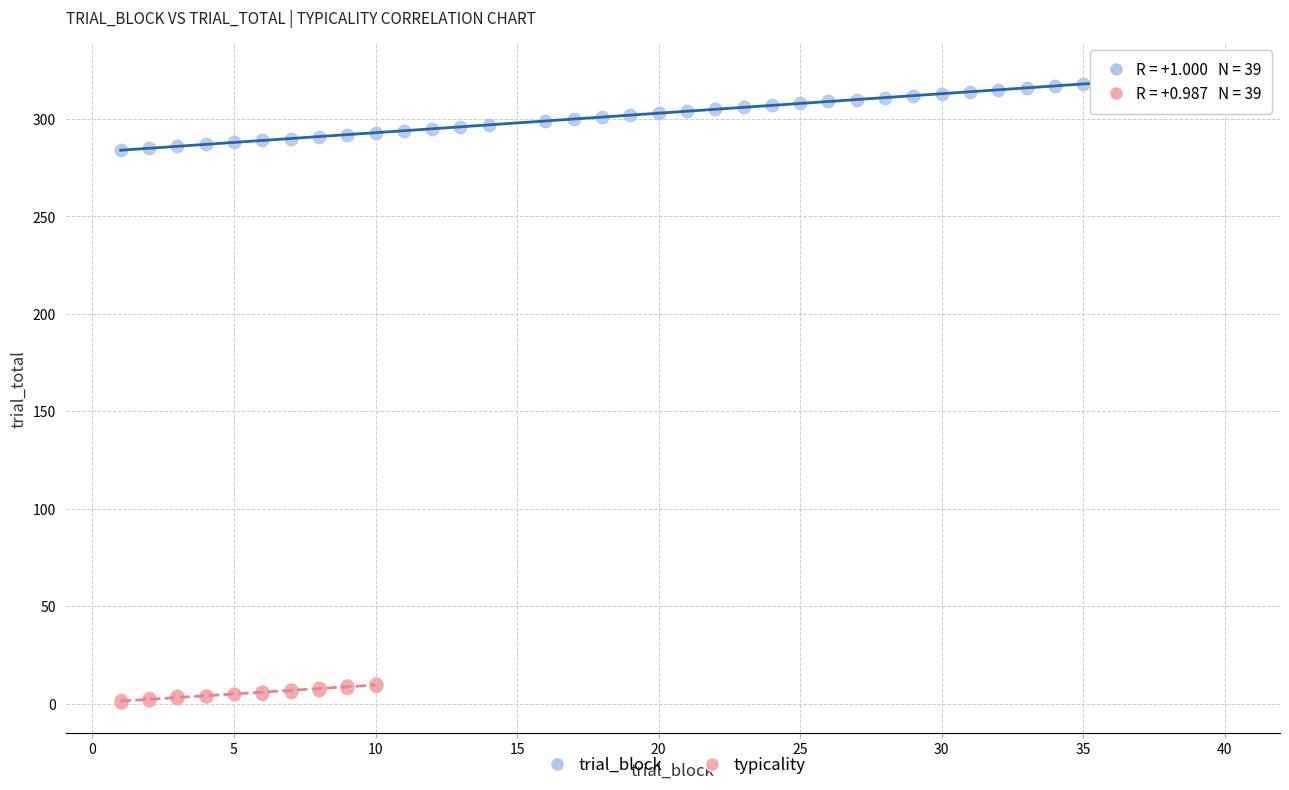

Which series reaches the minimum Y coordinate?

typicality